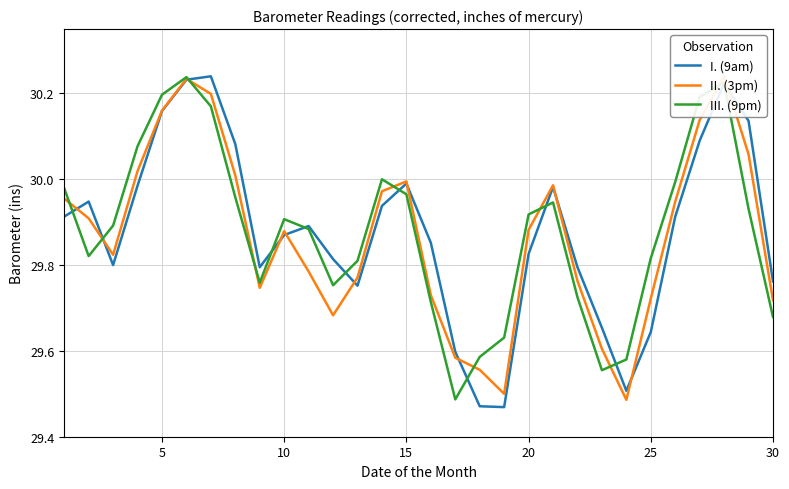

How many lines are shown in the chart?

3